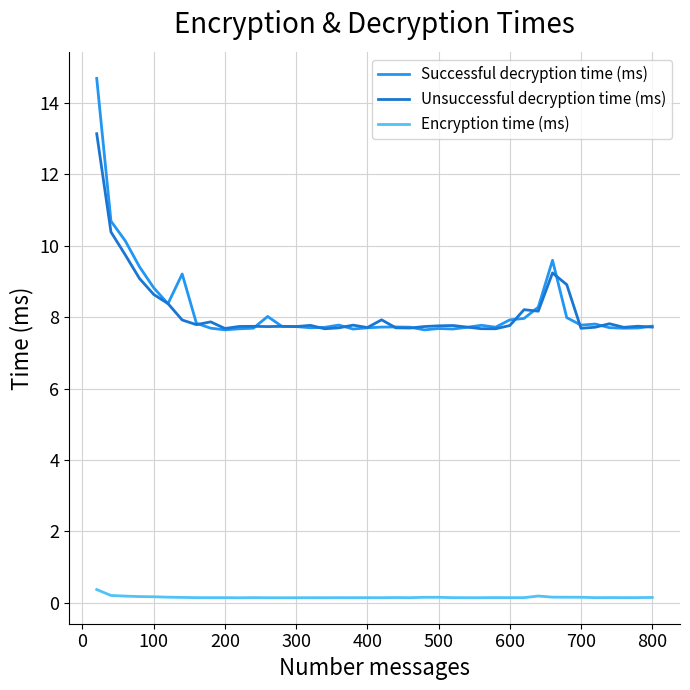

Which series has the largest range (max minus min)?

Successful decryption time (ms)